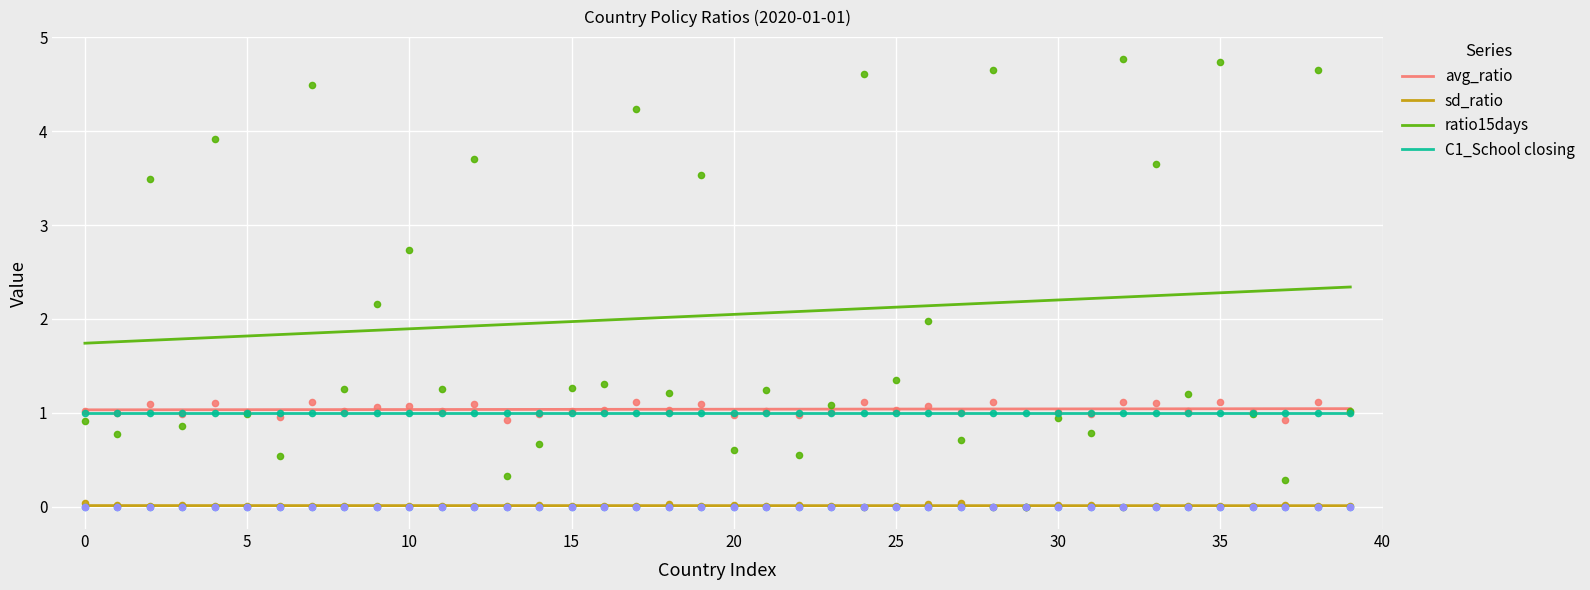

Which series has the widest spread of Y values?

ratio15days